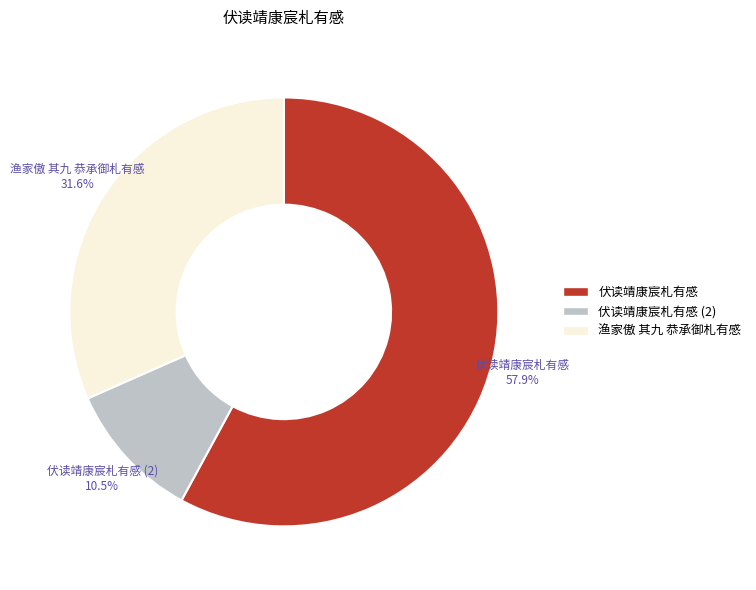

Is there a majority slice in this chart?

Yes